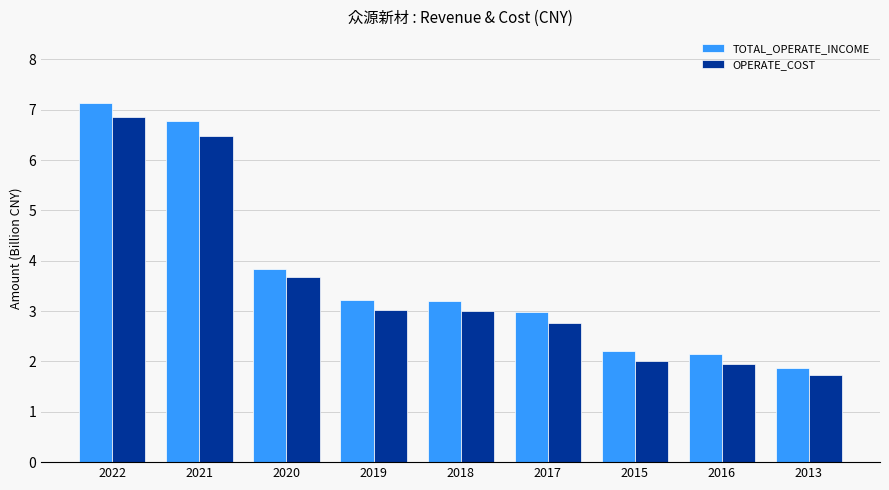

How many bars are there in each group?

2